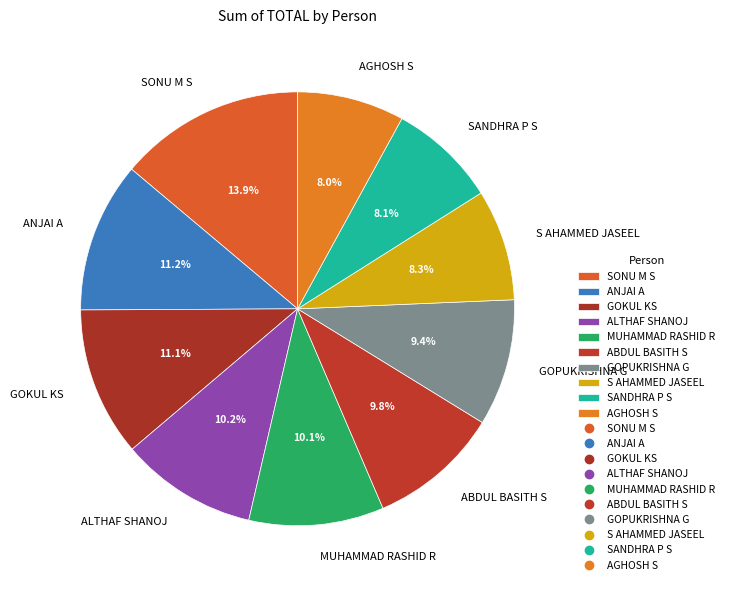

Does GOPUKRISHNA G account for over 50% of the chart?

No